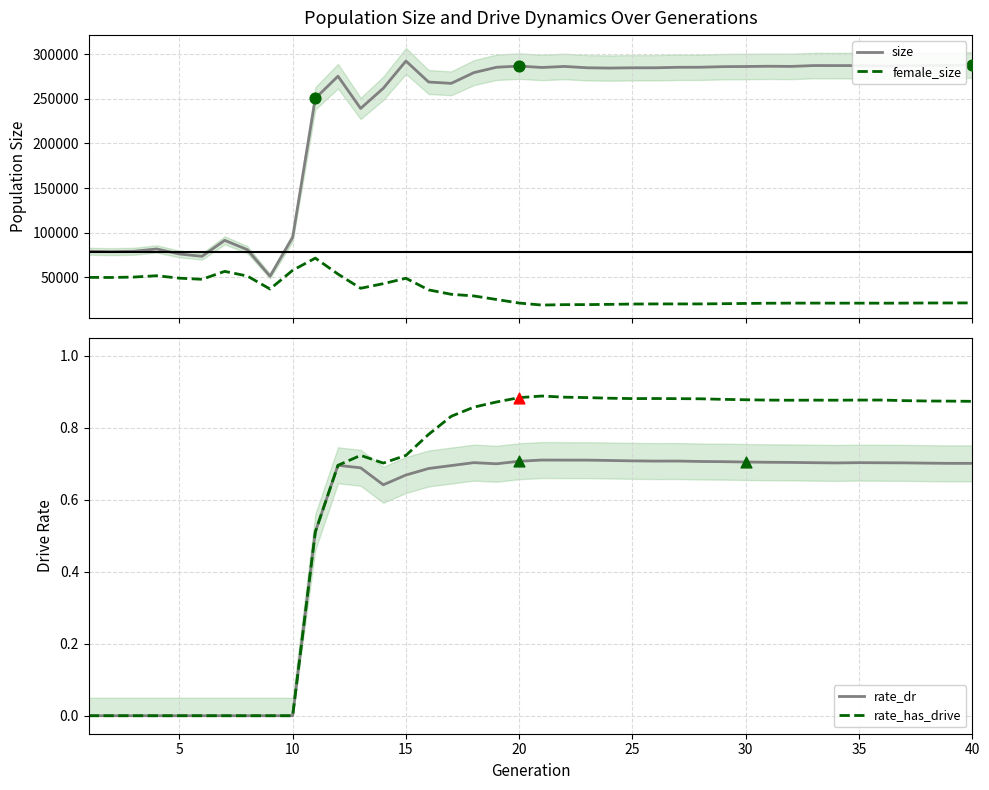

Which series reaches the maximum Y coordinate?

size